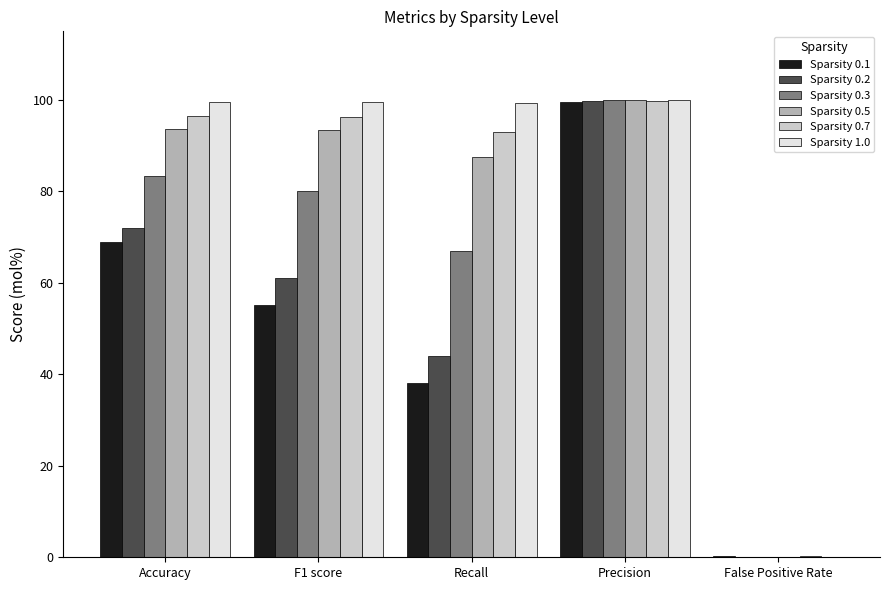

Does the chart contain stacked bars?

No